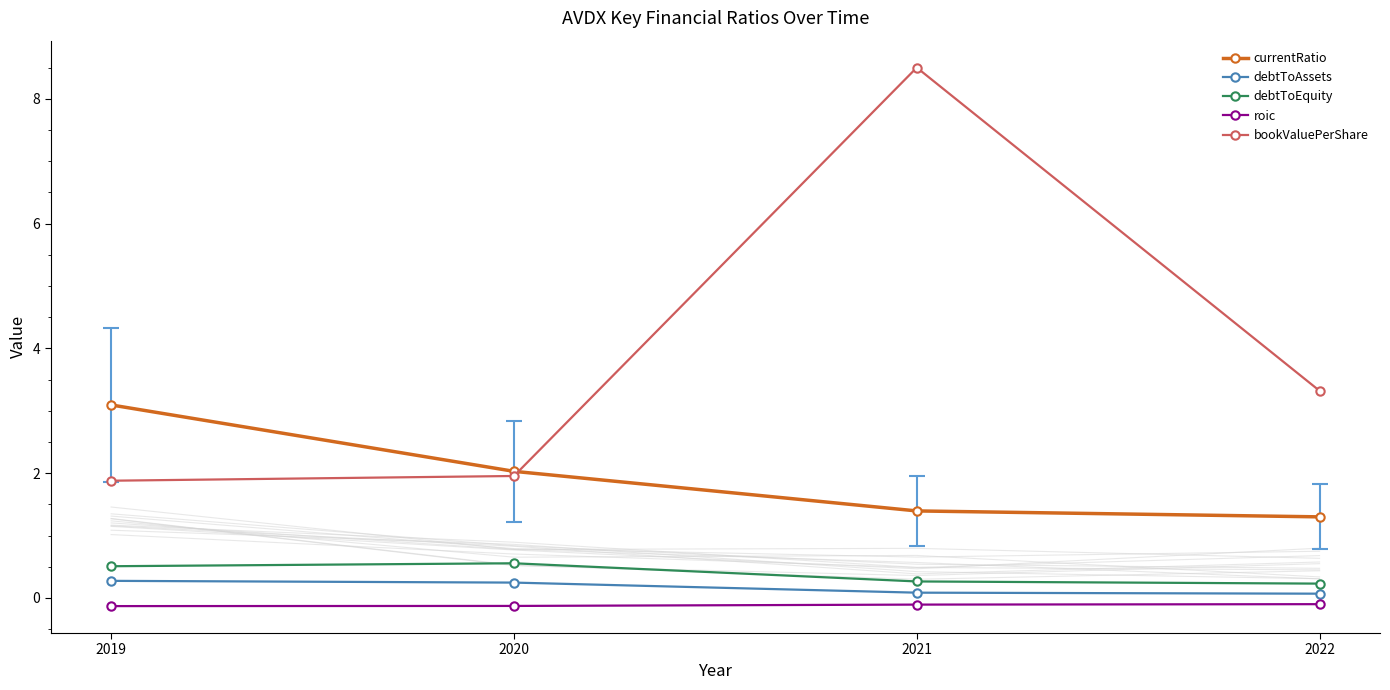

True or false: debtToAssets has a value of 0.4 at 2020.

False